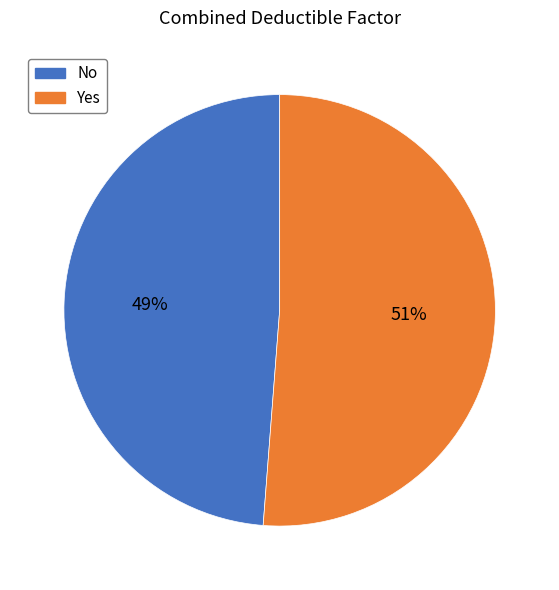

How many segments does this pie chart have?

2